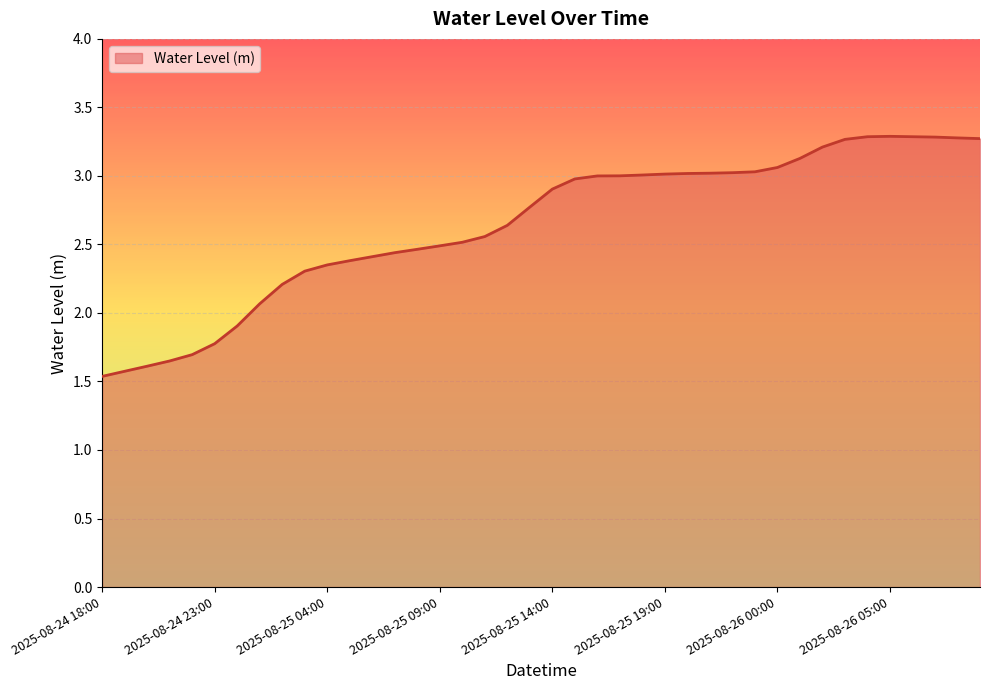

What is the difference between the maximum and minimum values?

1.8